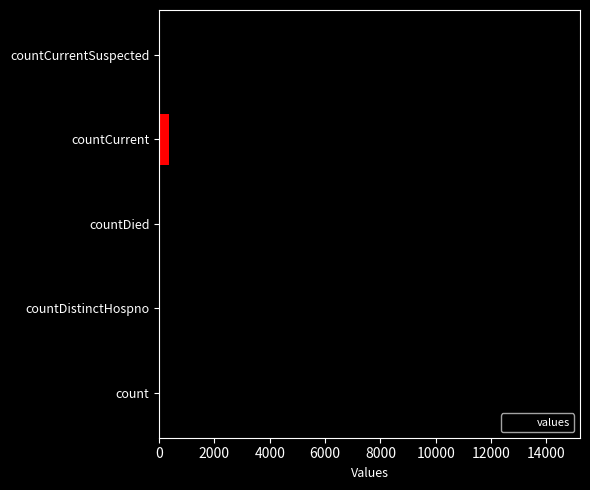

How many series are shown in this chart?

1